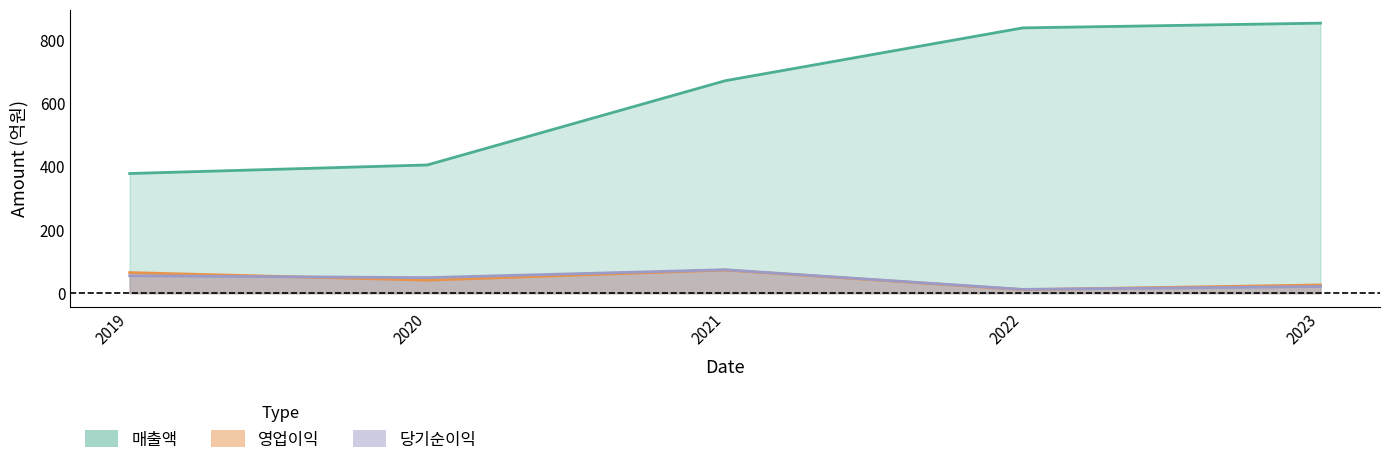

What is the spread (max minus min) of values at 2023?

832